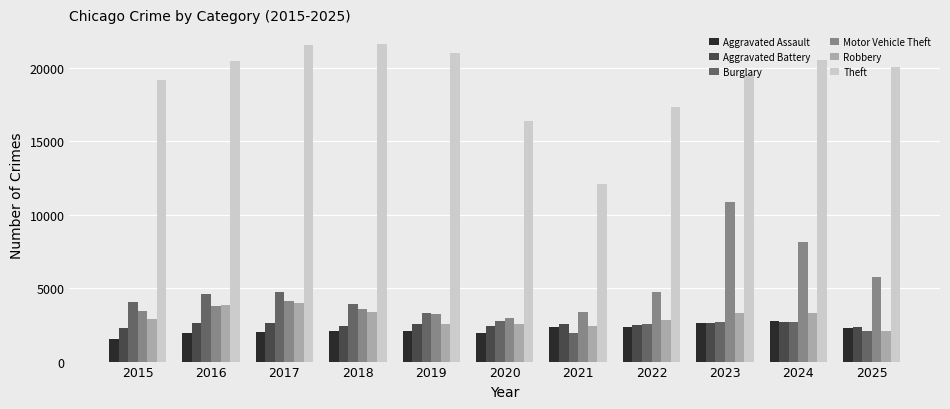

The value of Theft at 2021 is 15725. True or false?

False